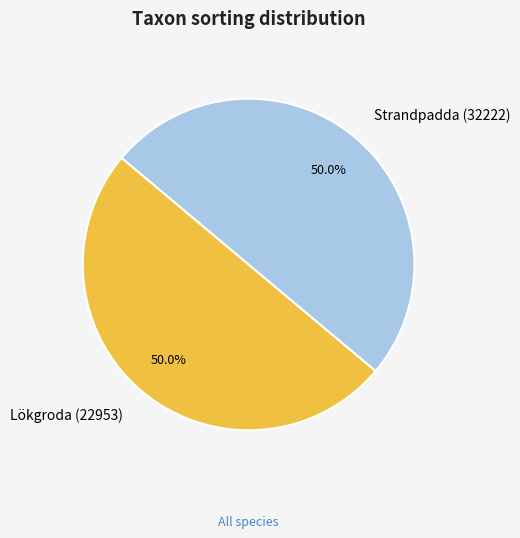

Do Strandpadda (32222) and Lökgroda (22953) together represent more than half of the pie?

Yes